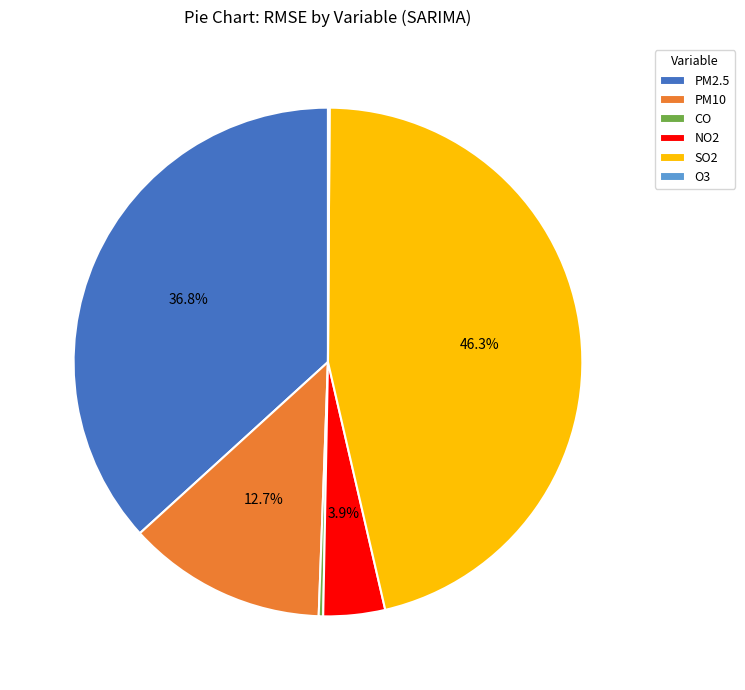

Does PM10 account for over 50% of the chart?

No